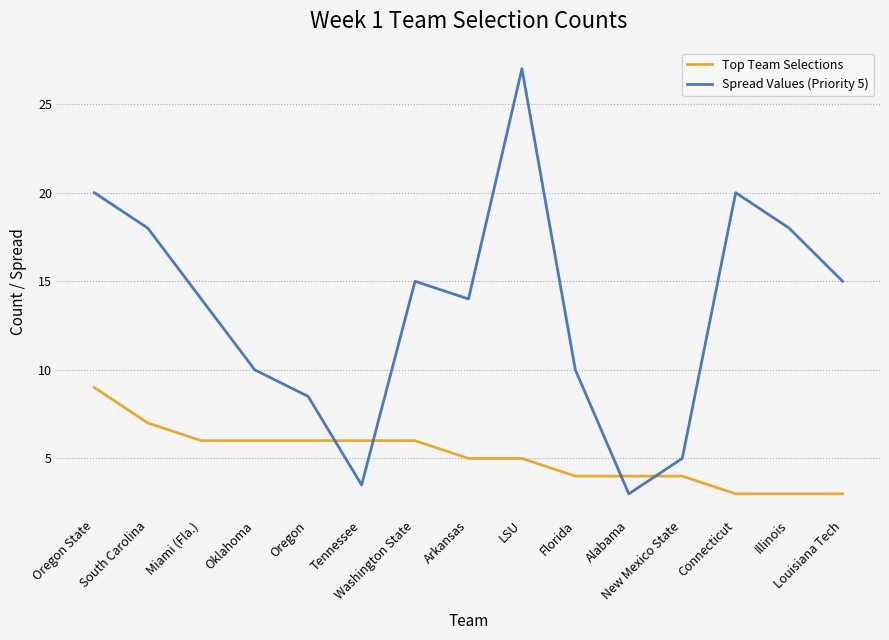

Reading left to right, transcribe all the data shown in this chart.

Top Team Selections: 9.0	7.0	6.0	6.0	6.0	6.0	6.0	5.0	5.0	4.0	4.0	4.0	3.0	3.0	3.0
Spread Values (Priority 5): 20.0	18.0	14.0	10.0	8.5	3.5	15.0	14.0	27.0	10.0	3.0	5.0	20.0	18.0	15.0